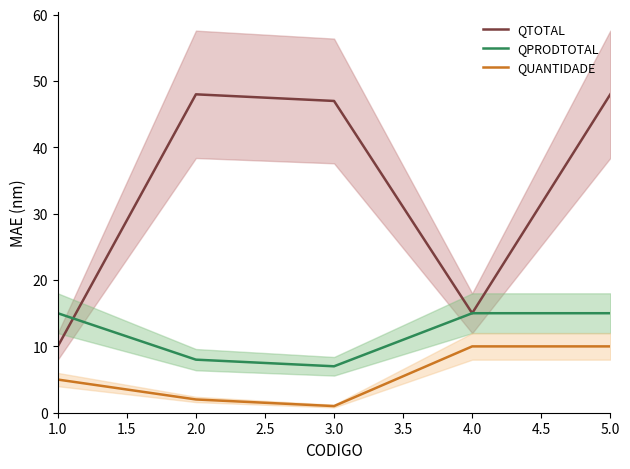

True or false: QTOTAL and QUANTIDADE intersect in this chart.

False